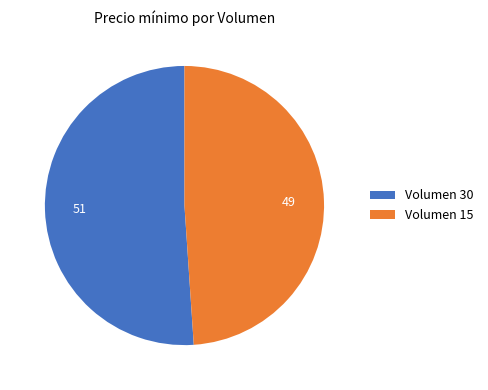

Rank the categories by value from lowest to highest.

Volumen 15, Volumen 30